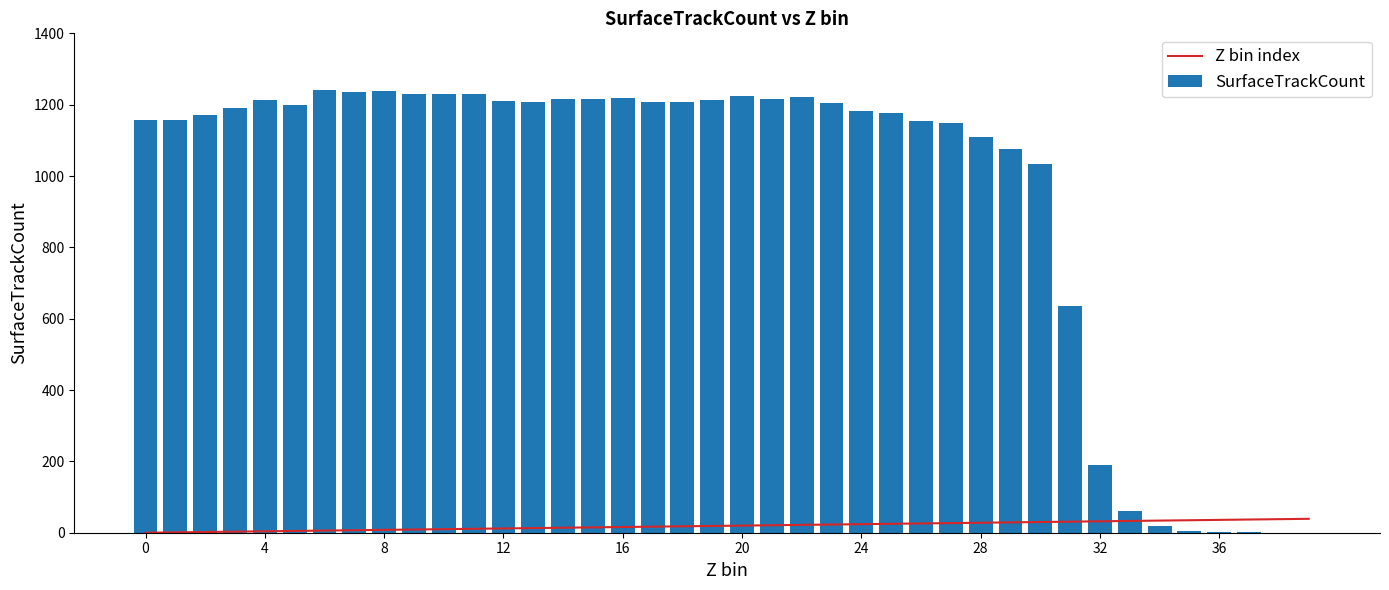

At how many categories does at least one series exceed 719?

31